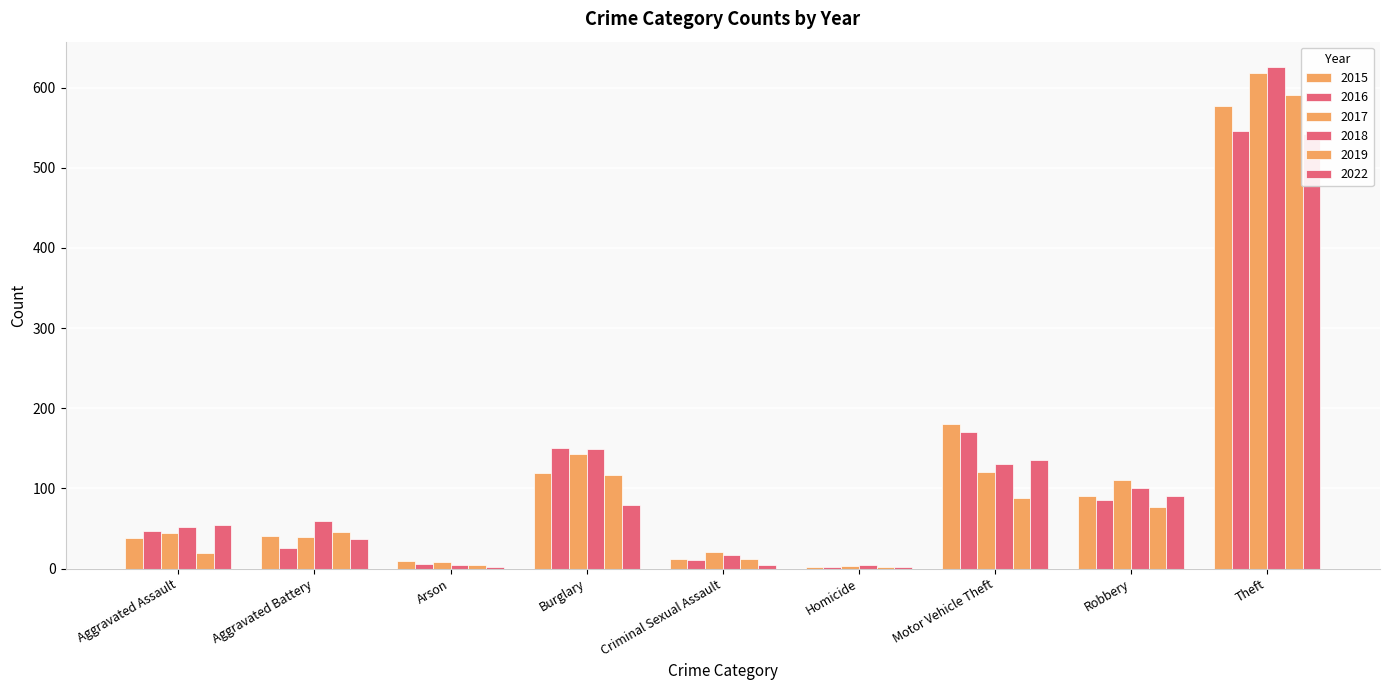

How many distinct data groups are displayed?

6